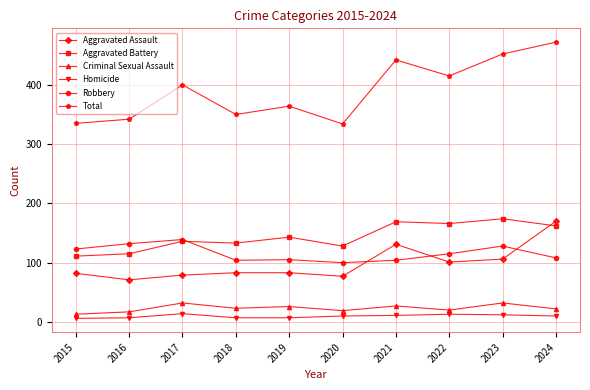

Which category has the lowest value in the Aggravated Assault series?

2016